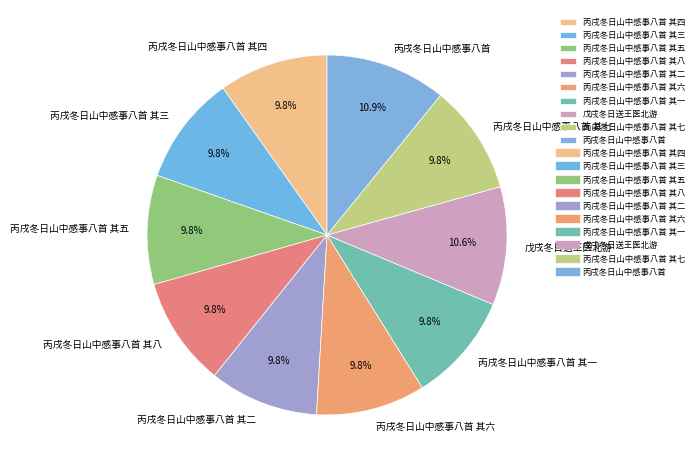

What is the ratio of the value at 戊戌冬日送王医北游 to the value at 丙戌冬日山中感事八首 其七?

1.1